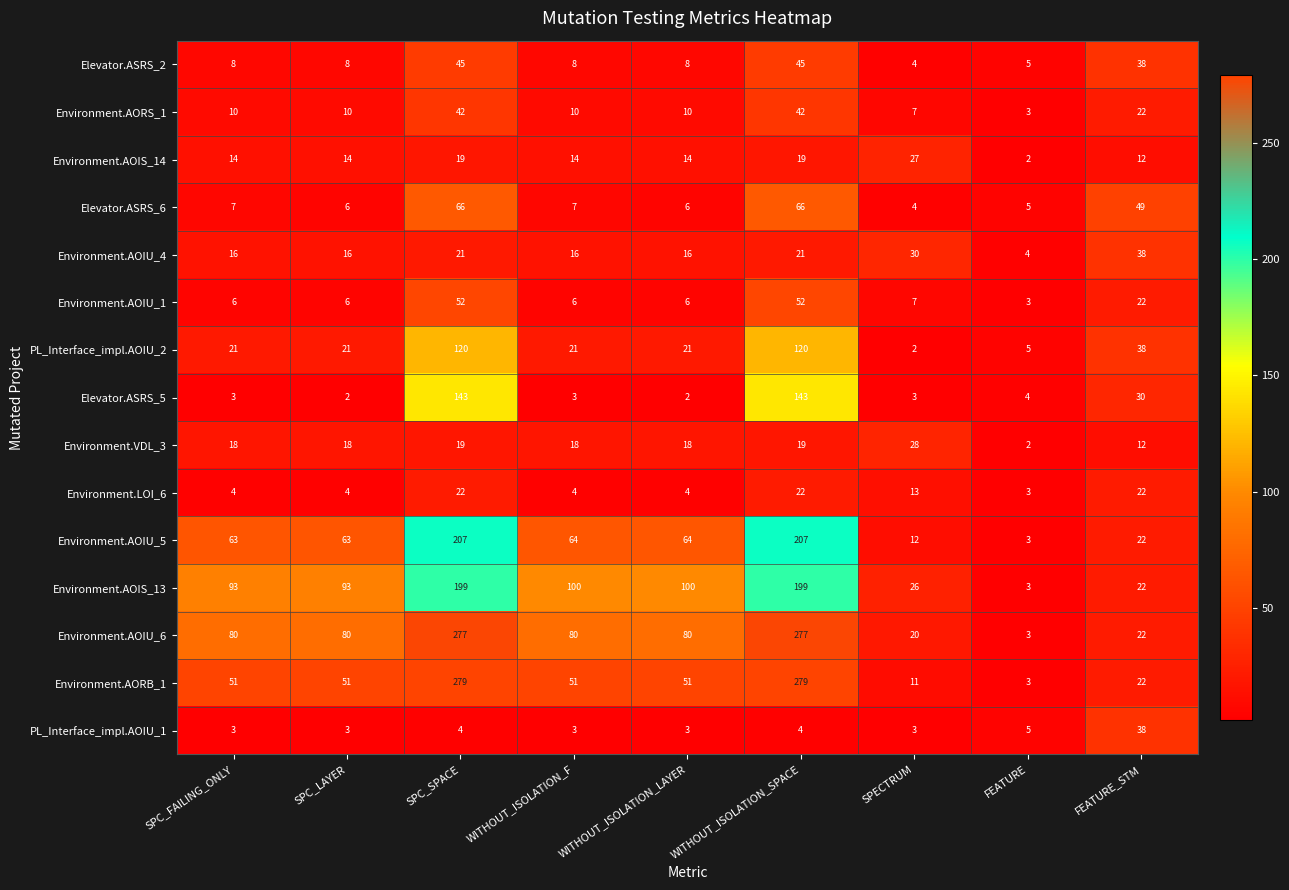

What is the difference between the Environment.AOIU_6 values at WITHOUT_ISOLATION_SPACE and SPC_FAILING_ONLY?

197